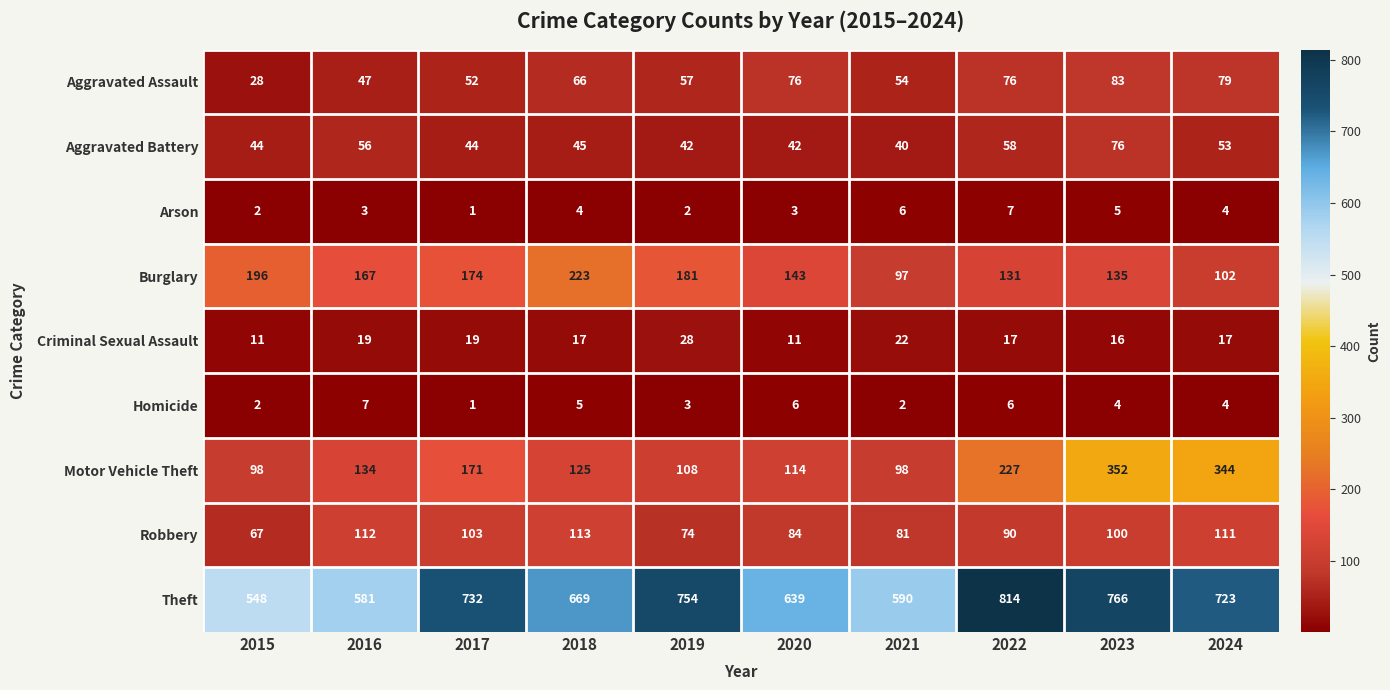

What is the sum of all Arson values?

37